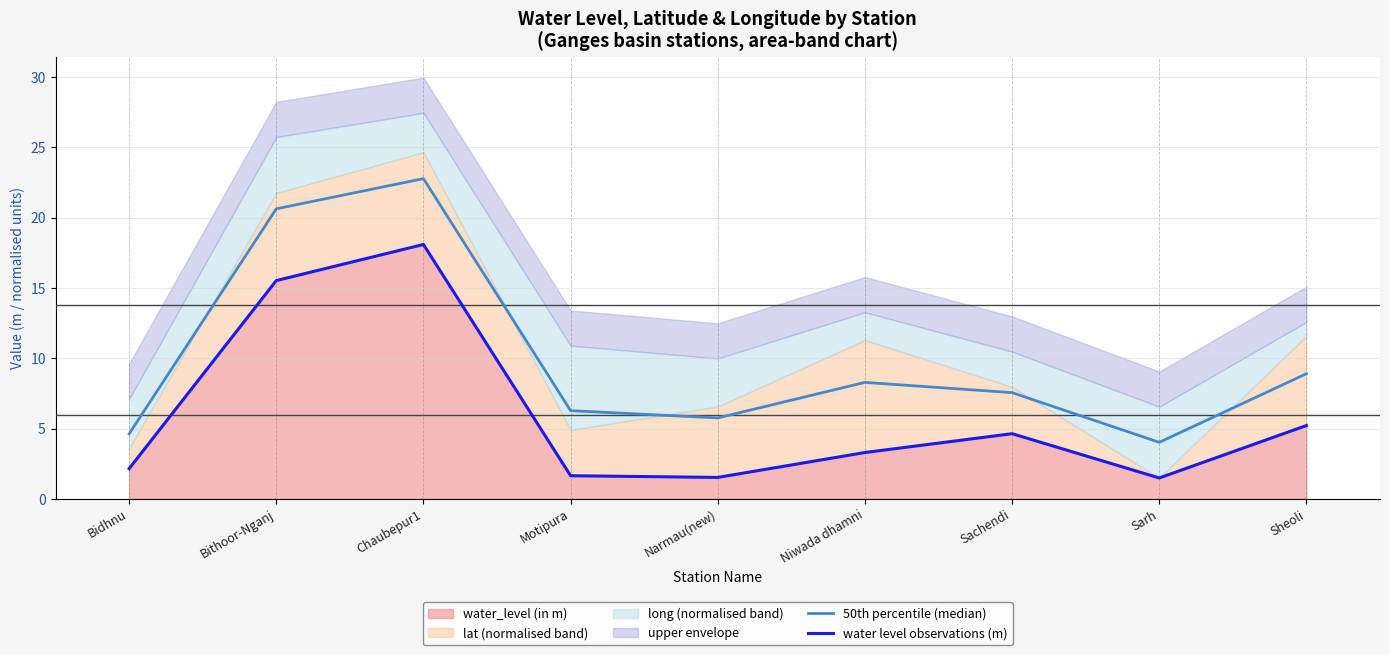

What is the difference between the second highest and second lowest values in the 50th percentile (median) series?

16.0